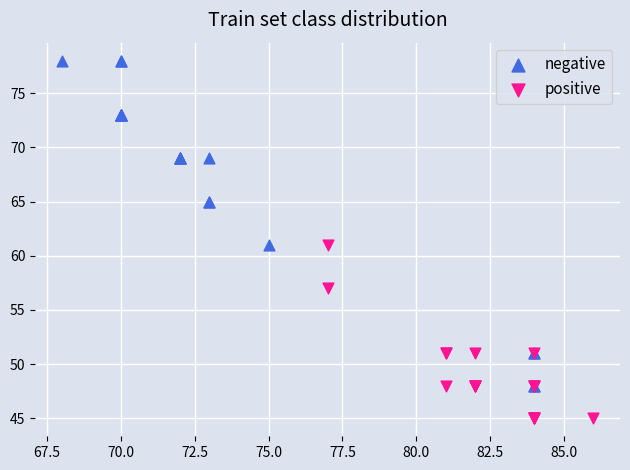

Which series reaches the maximum Y coordinate?

negative